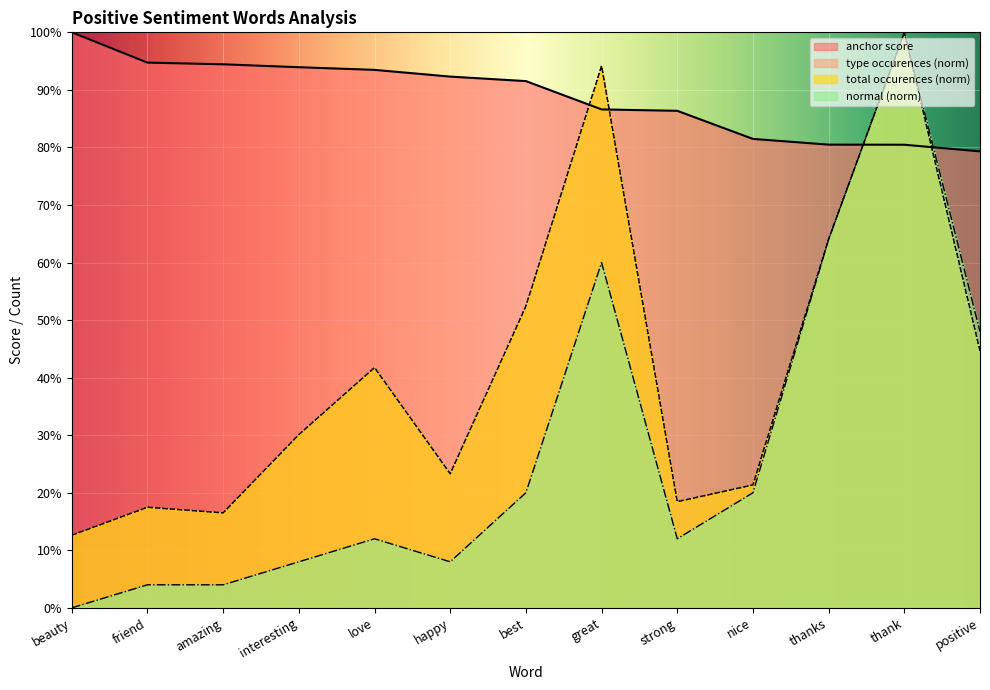

How many times do anchor score and normal cross each other?

2